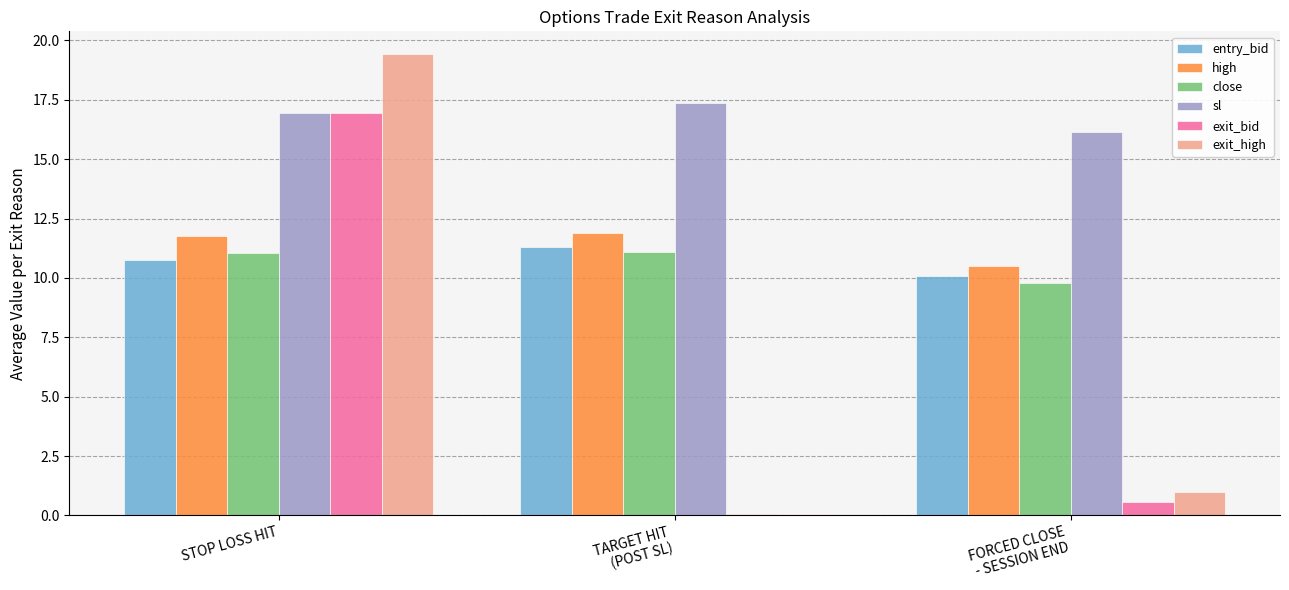

What is the sum of all exit_high values?

20.5